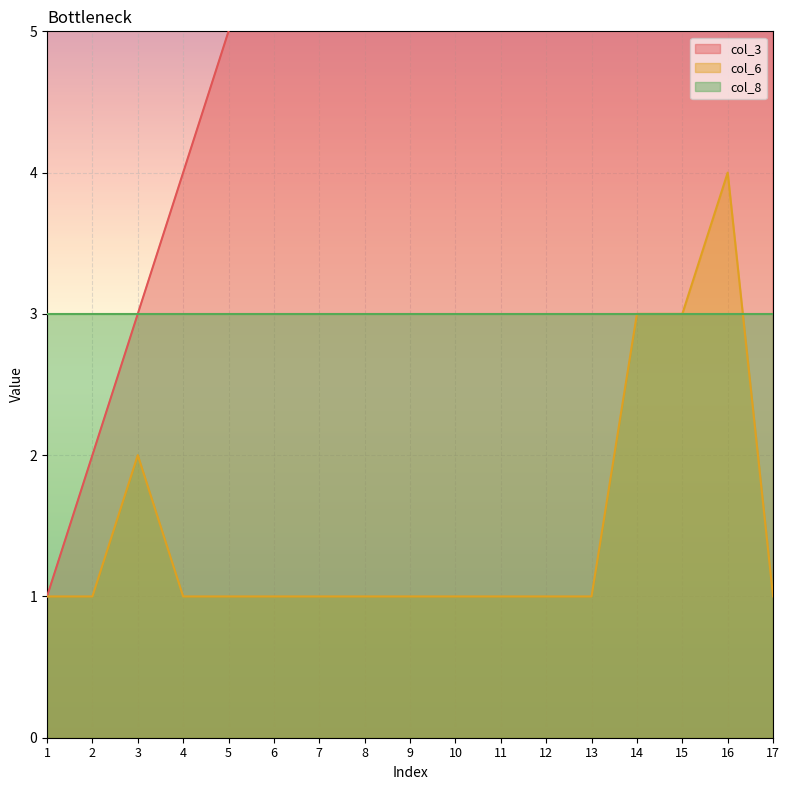

Is the value of col_6 at 11 greater than the value of col_3 at 4?

No